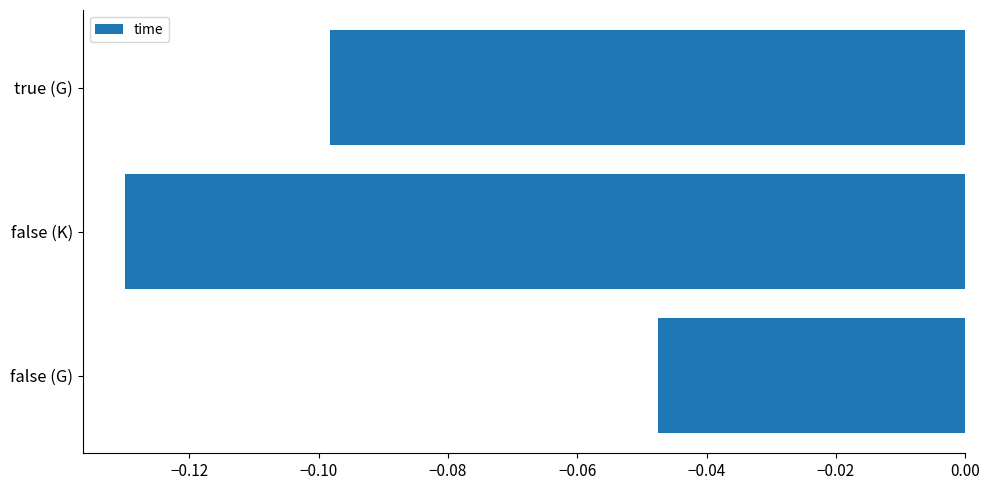

What is the sum of all values?

-0.3